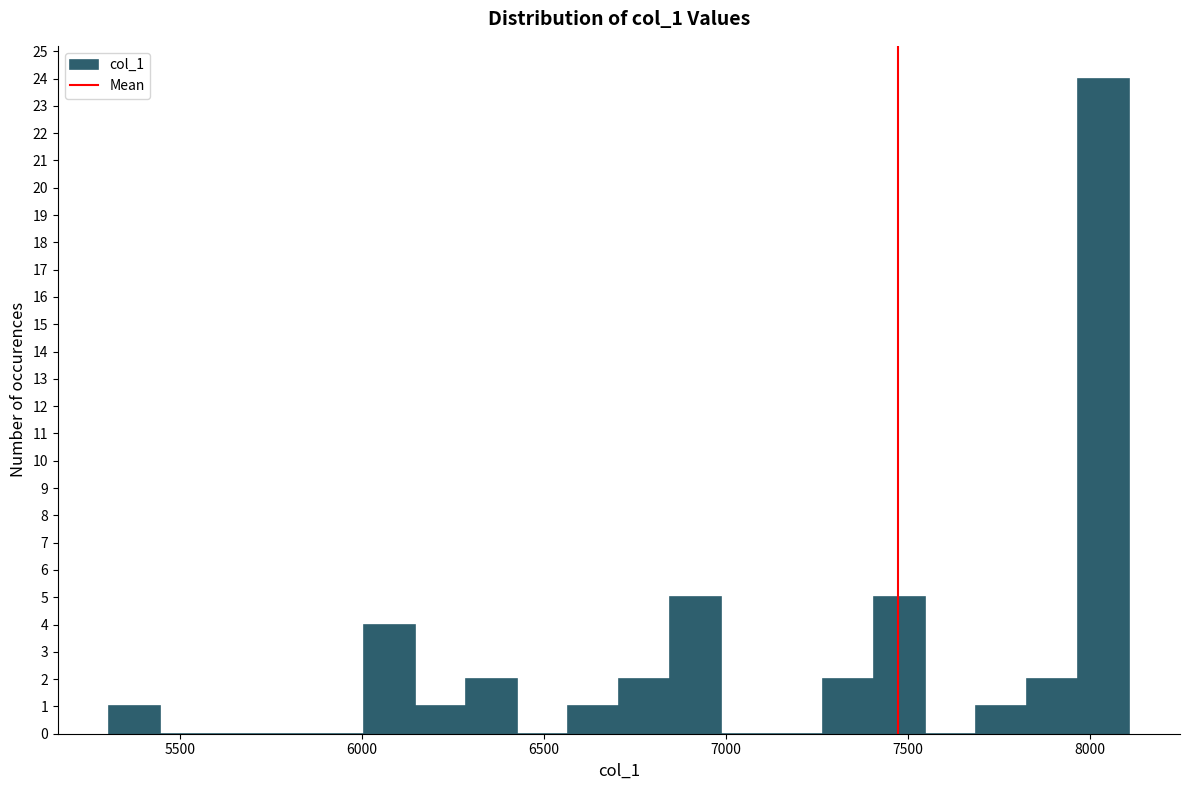

Read against the x-axis, roughly where is the centre of the tallest bar?

8050